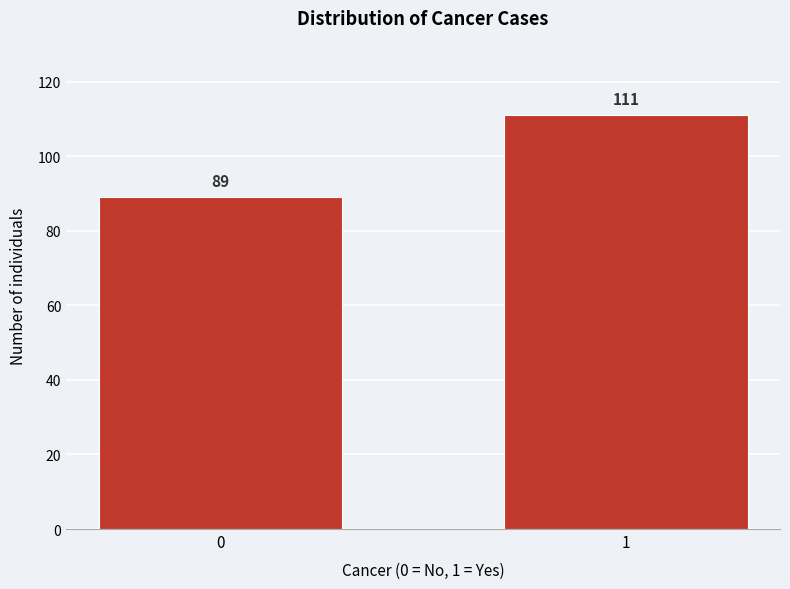

Reading left to right, extract all data points from this chart.

89	111